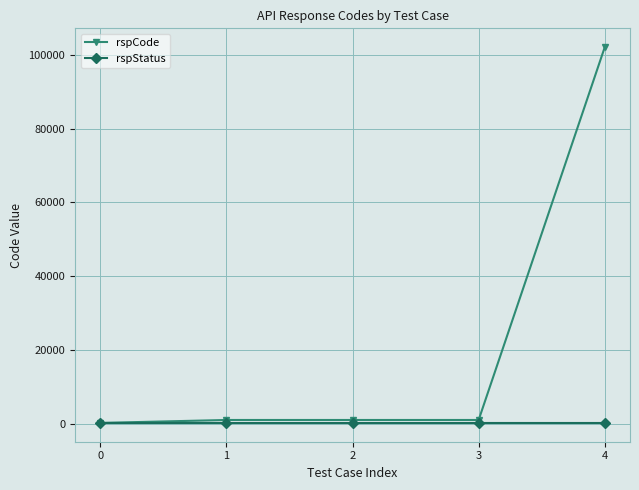

List the series in order of their peak value, lowest first.

rspStatus, rspCode